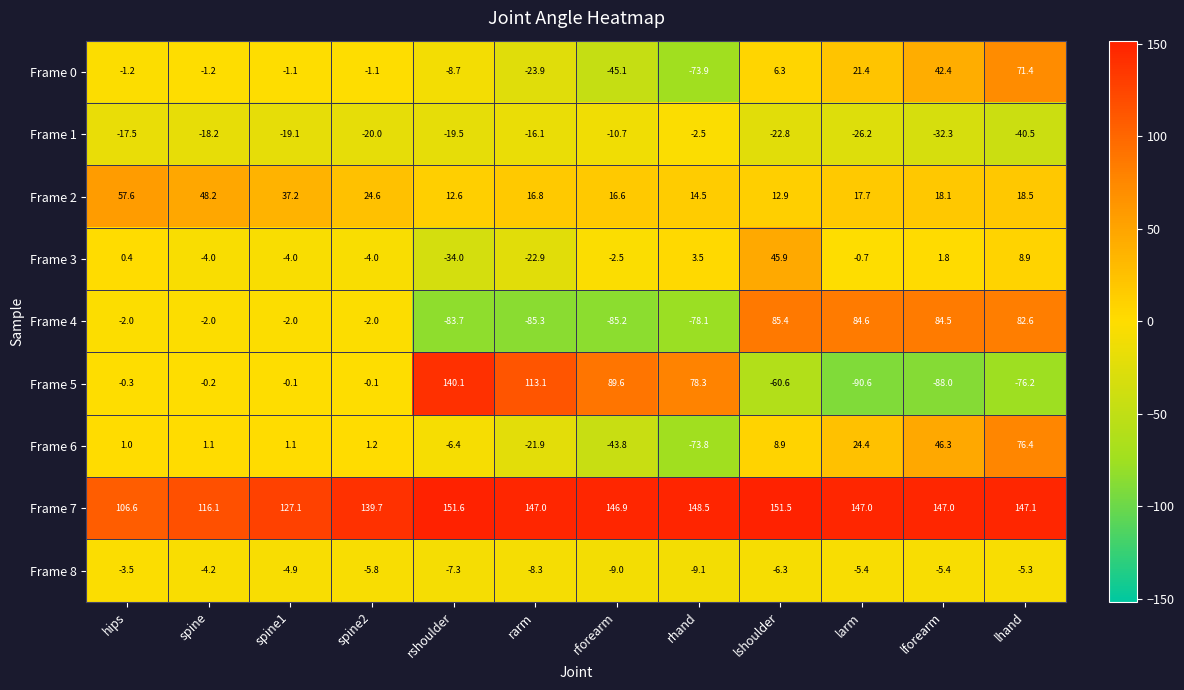

The value of Frame 6 at lshoulder is 13.2. True or false?

False